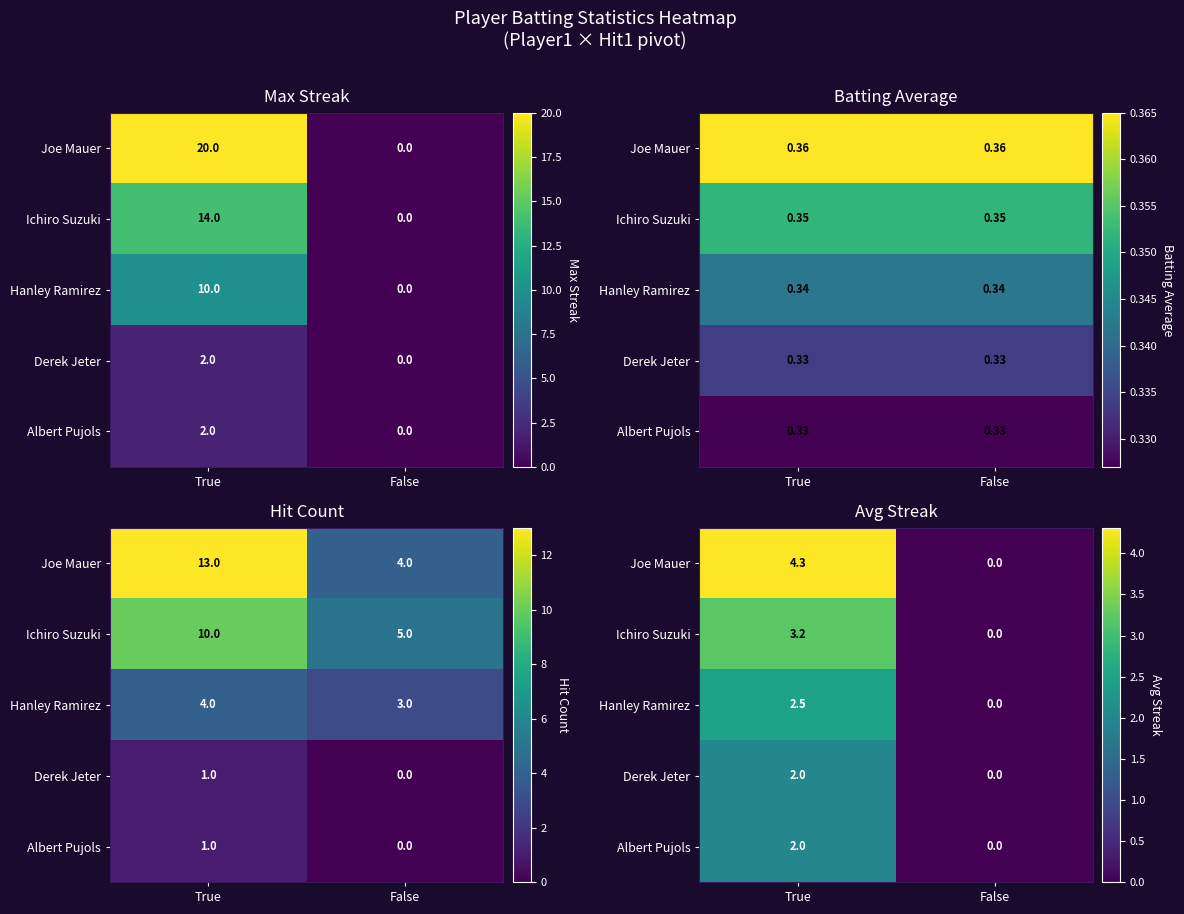

At how many categories does at least one series exceed 3?

1